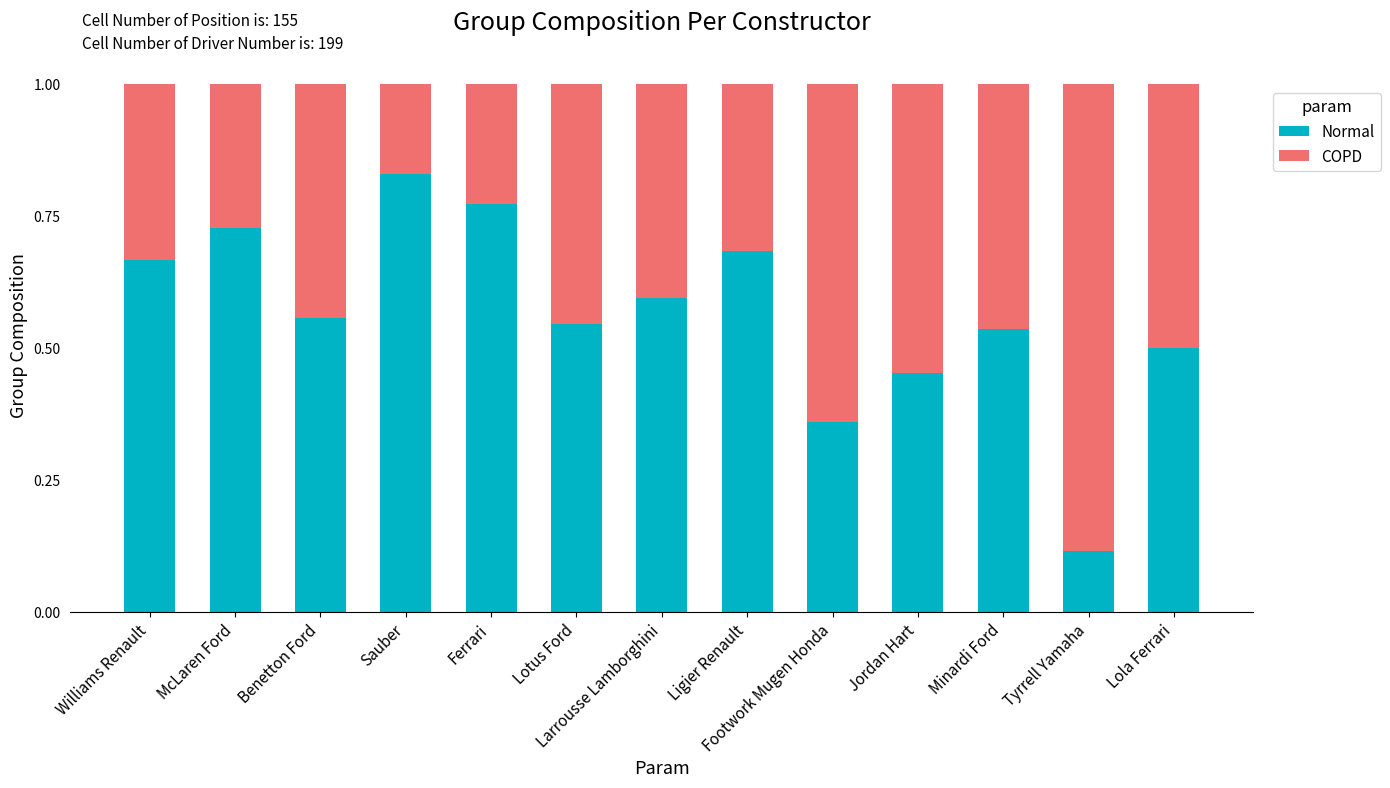

True or false: Normal has a value of 1.0 at Ligier Renault.

False